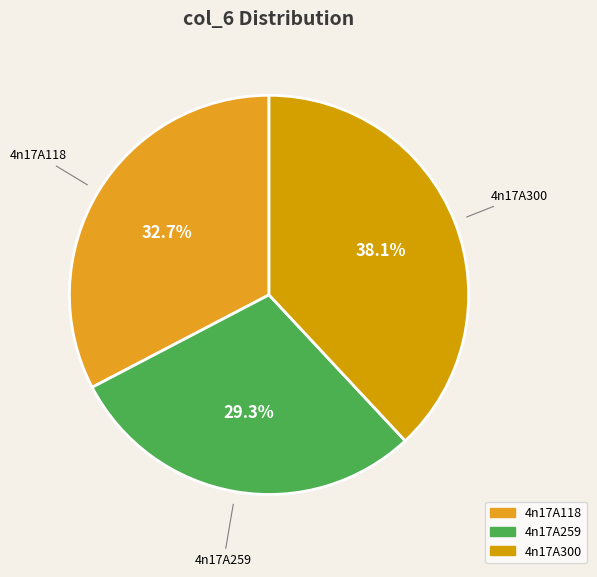

What is the ratio of the value at 4n17A259 to the value at 4n17A300?

0.8